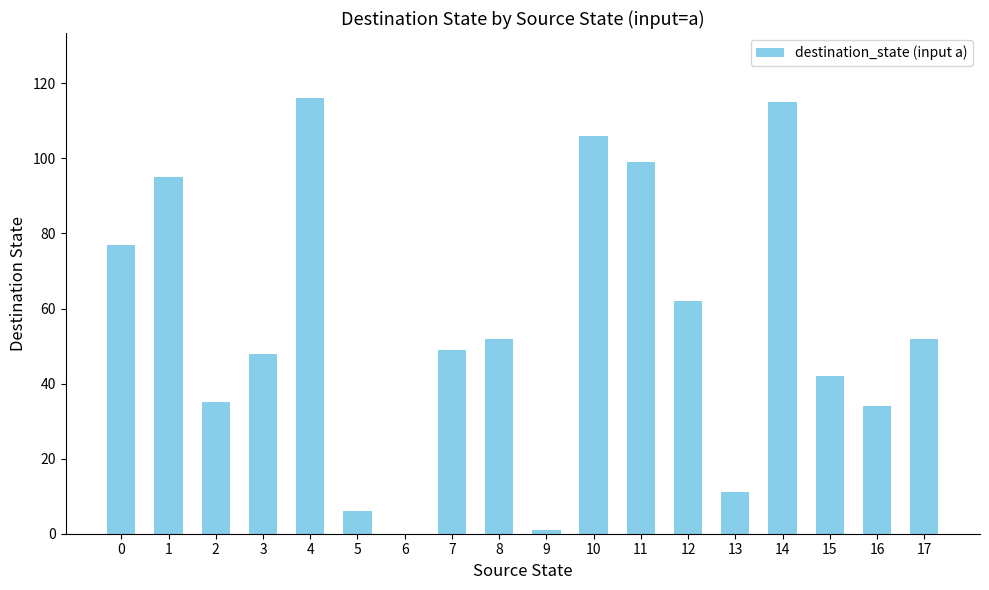

Reading left to right, extract all data points from this chart.

0=77	1=95	2=35	3=48	4=116	5=6	6=0	7=49	8=52	9=1	10=106	11=99	12=62	13=11	14=115	15=42	16=34	17=52